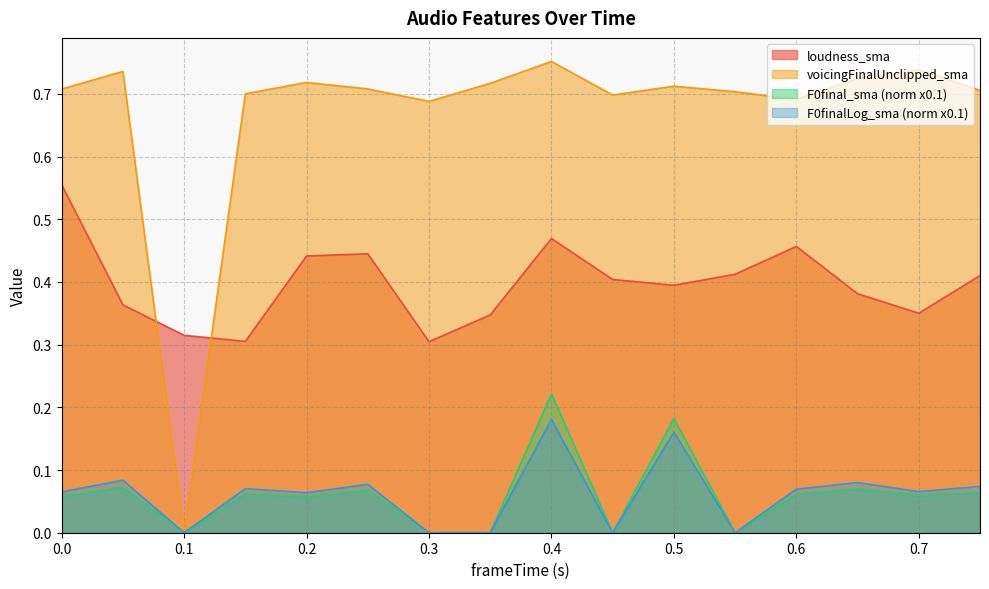

True or false: F0final_sma_norm has more than 2 points higher than both neighbors.

True